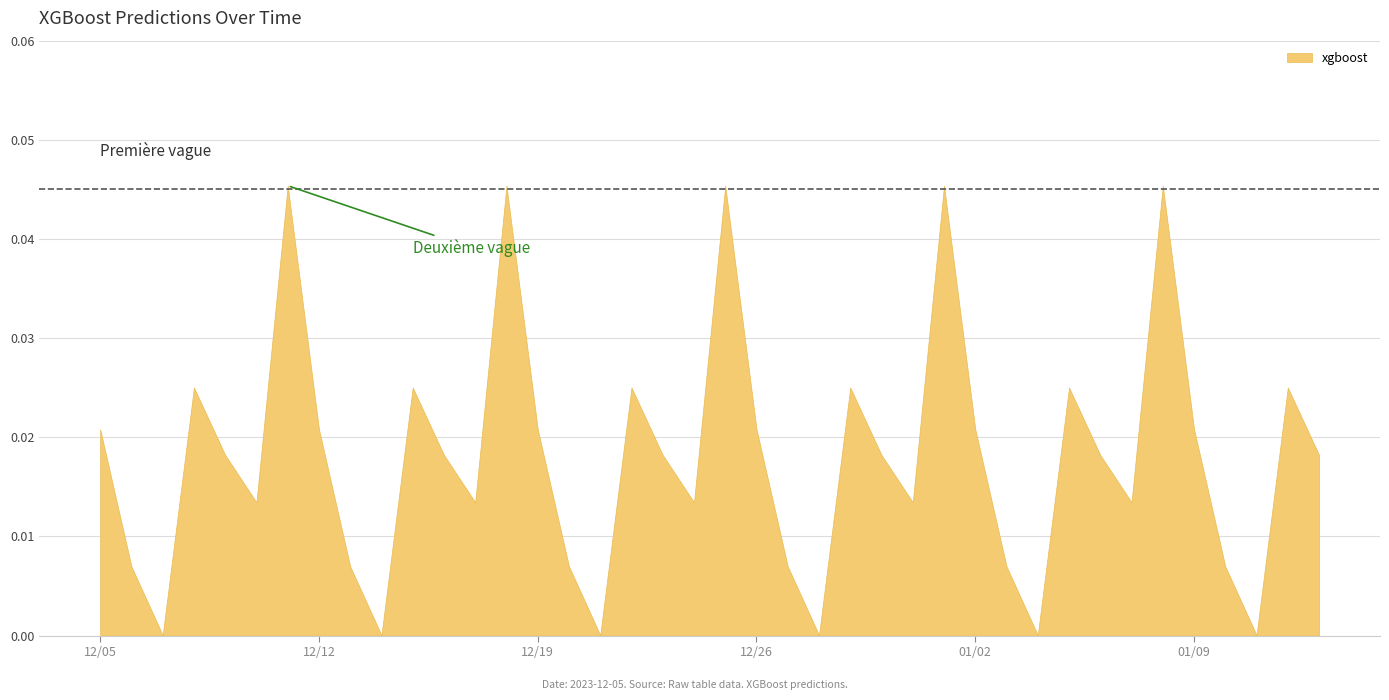

Does the chart have visible grid lines?

Yes